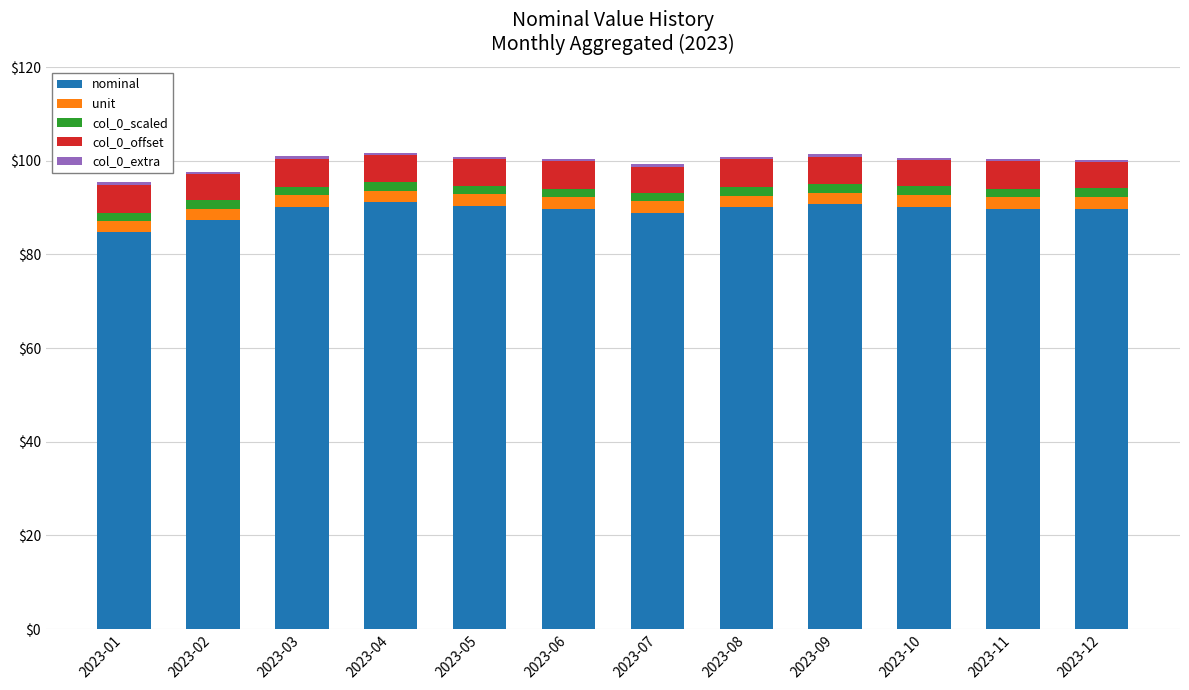

Are the bars grouped side by side (vs. stacked)?

No